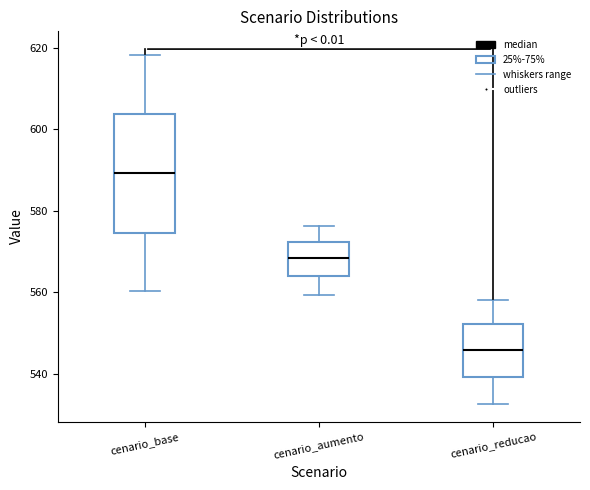

Where does the median line of the box for cenario_reducao sit on the y-axis? The values are not printed on the chart, so give them approximately, as read against the axis.

546